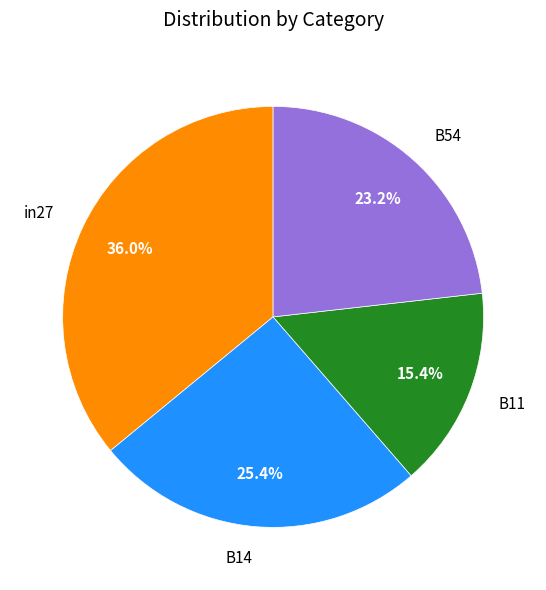

Rank the categories by value from highest to lowest.

in27, B14, B54, B11